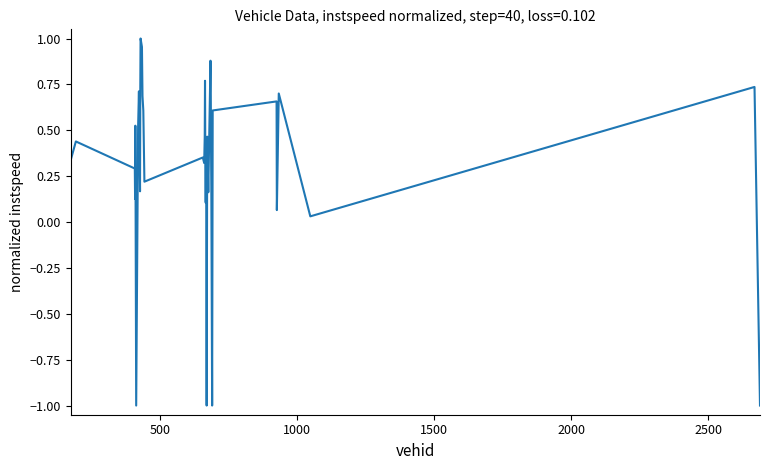

What is the minimum value shown in the chart?

-1.0